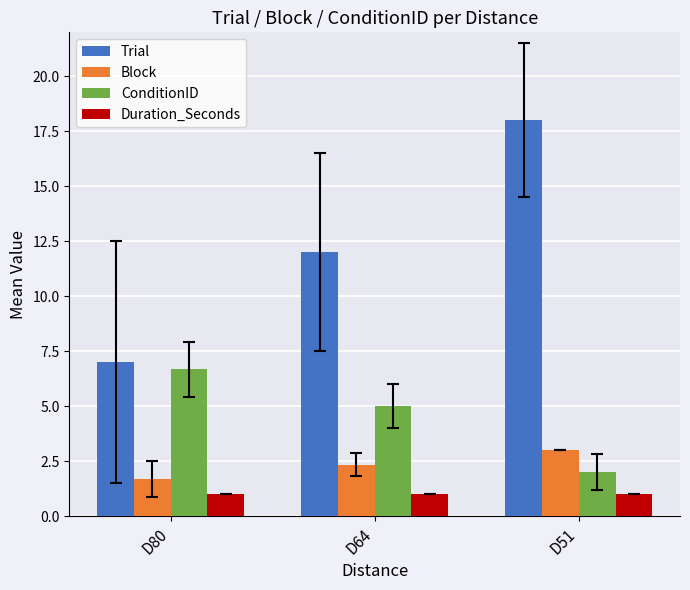

Count the Block values in the range 1 to 3.

3